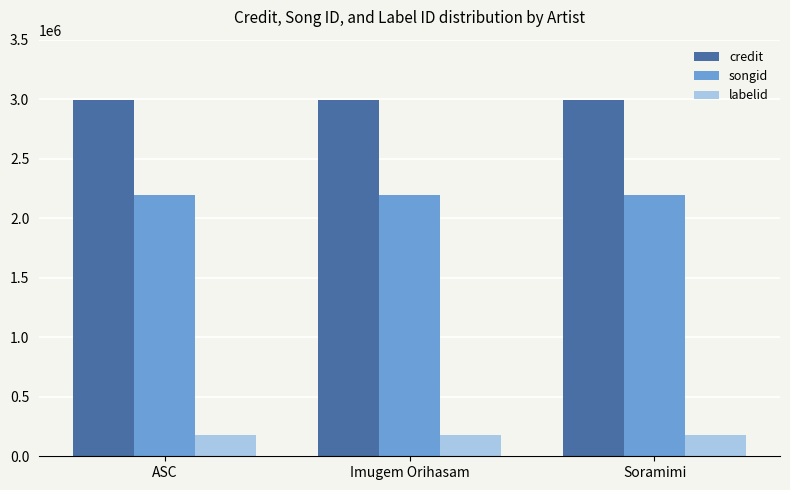

How many bars are there in total?

9